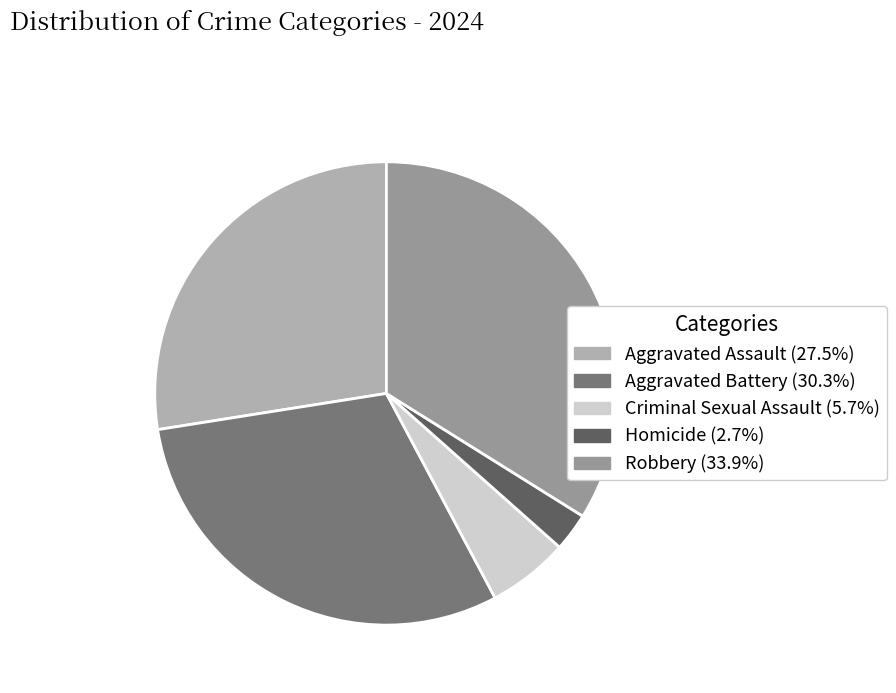

Between Aggravated Assault and Robbery, which is larger?

Robbery